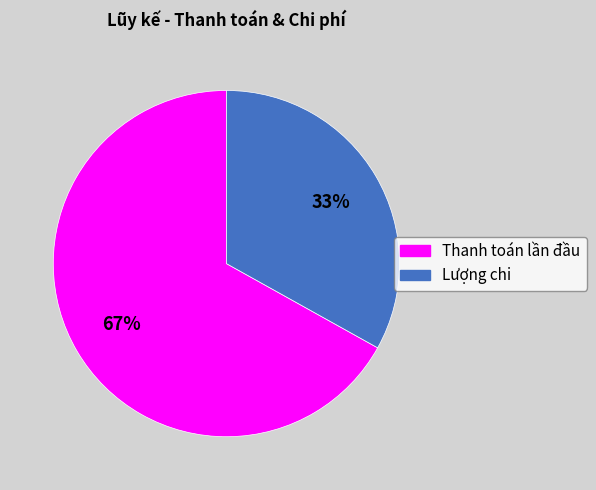

To the nearest percent, what is the difference between the largest and smallest slice percentages?

34%